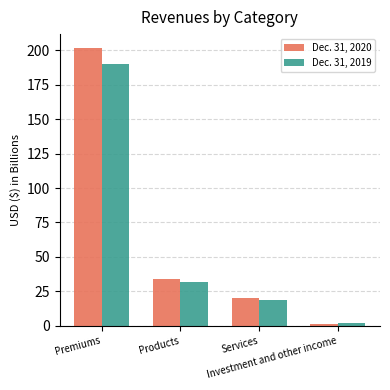

How many categories are shown in the chart?

4